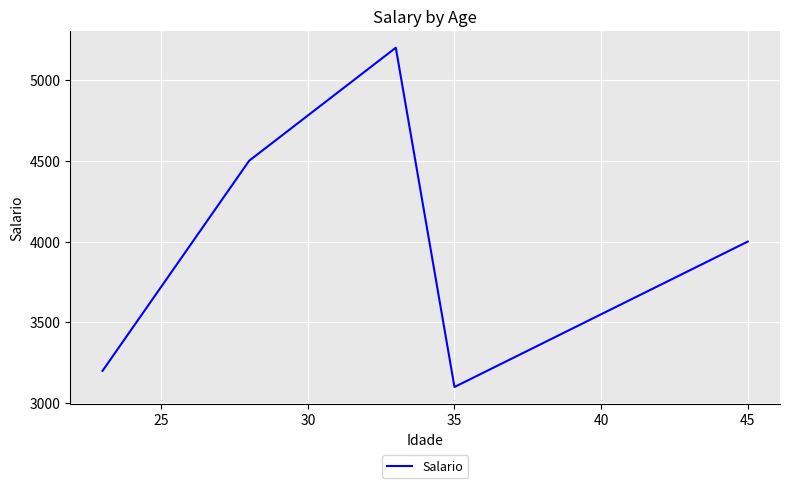

What is the greatest value displayed?

5200.0